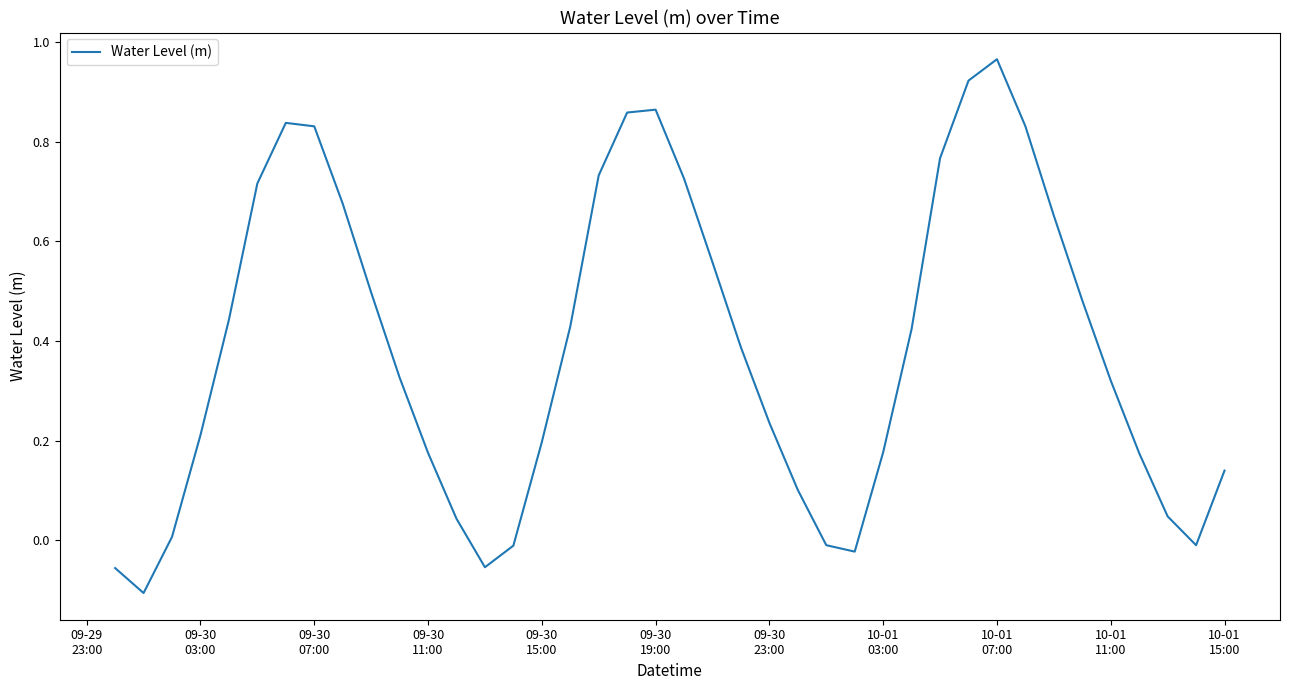

What is the difference between the maximum and minimum values?

1.1